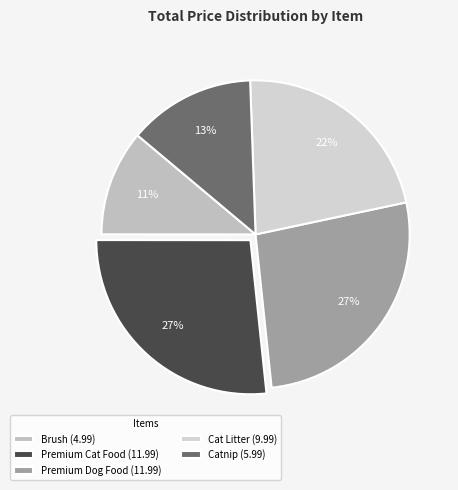

To the nearest percent, what is the average slice percentage?

20%